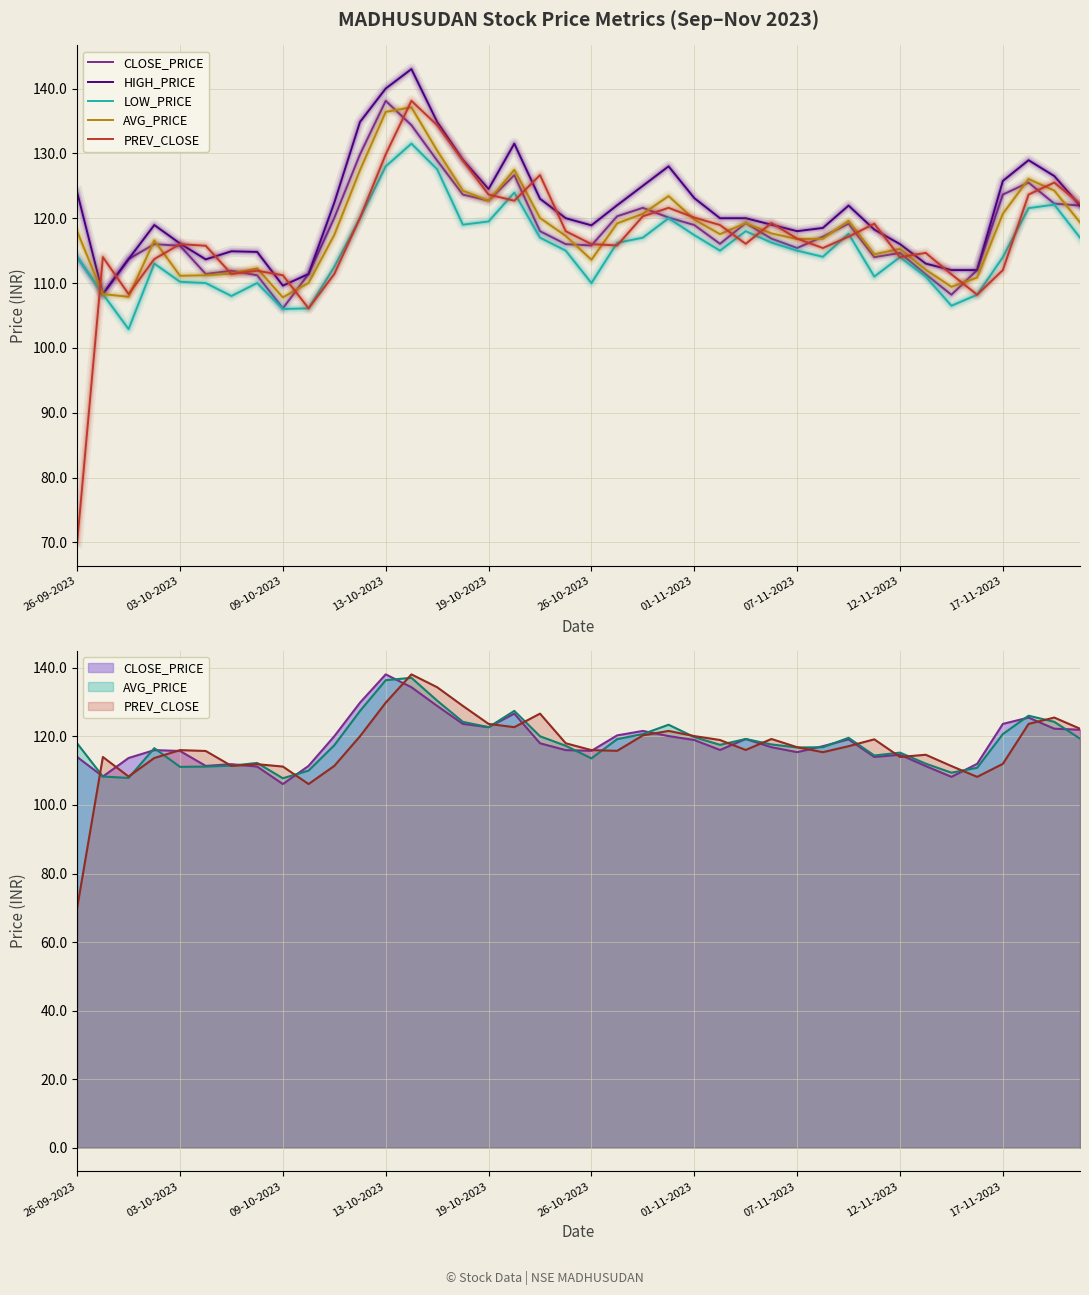

How many values in the CLOSE_PRICE series are below 117?

20